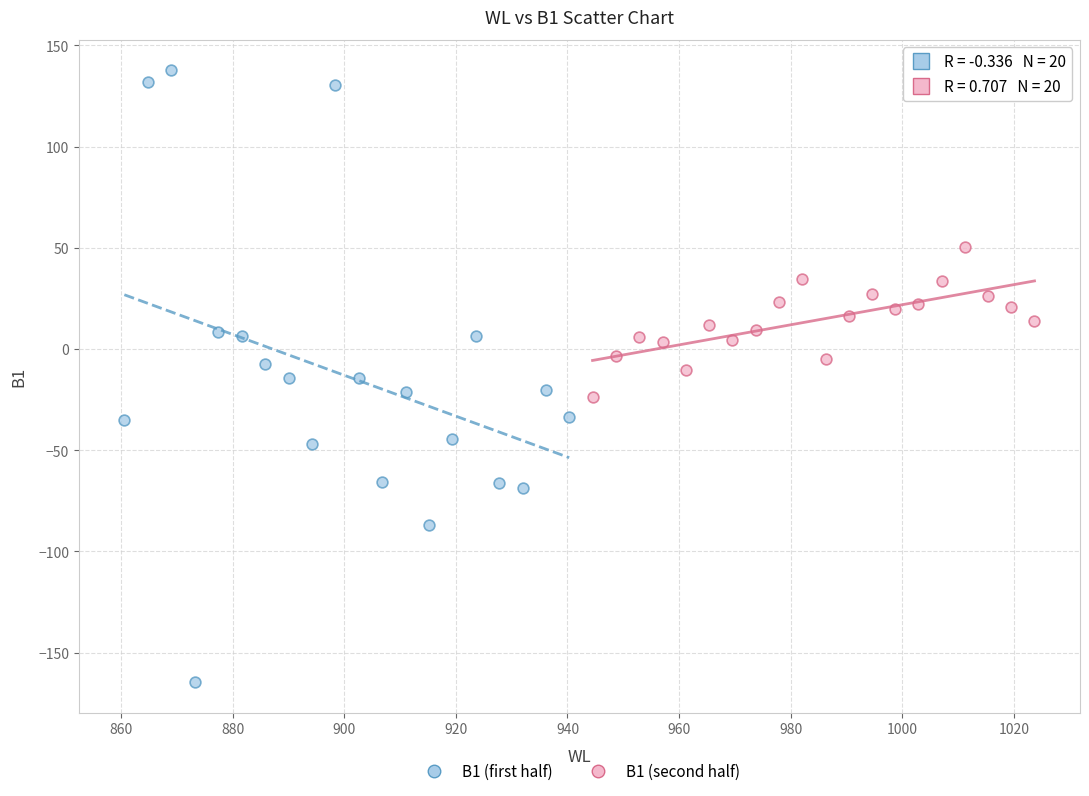

Which series has the largest Y range (max minus min)?

B1 (first half)